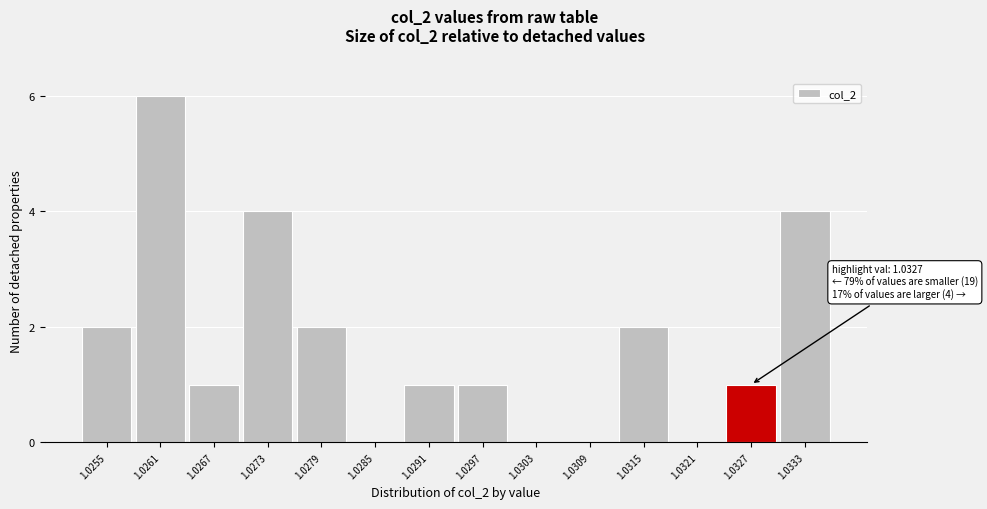

Reading left to right, list all the values displayed in this chart.

1.0255=2	1.0261=6	1.0267=1	1.0273=4	1.0279=2	1.0285=0	1.0291=1	1.0297=1	1.0303=0	1.0309=0	1.0315=2	1.0321=0	1.0327=1	1.0333=4